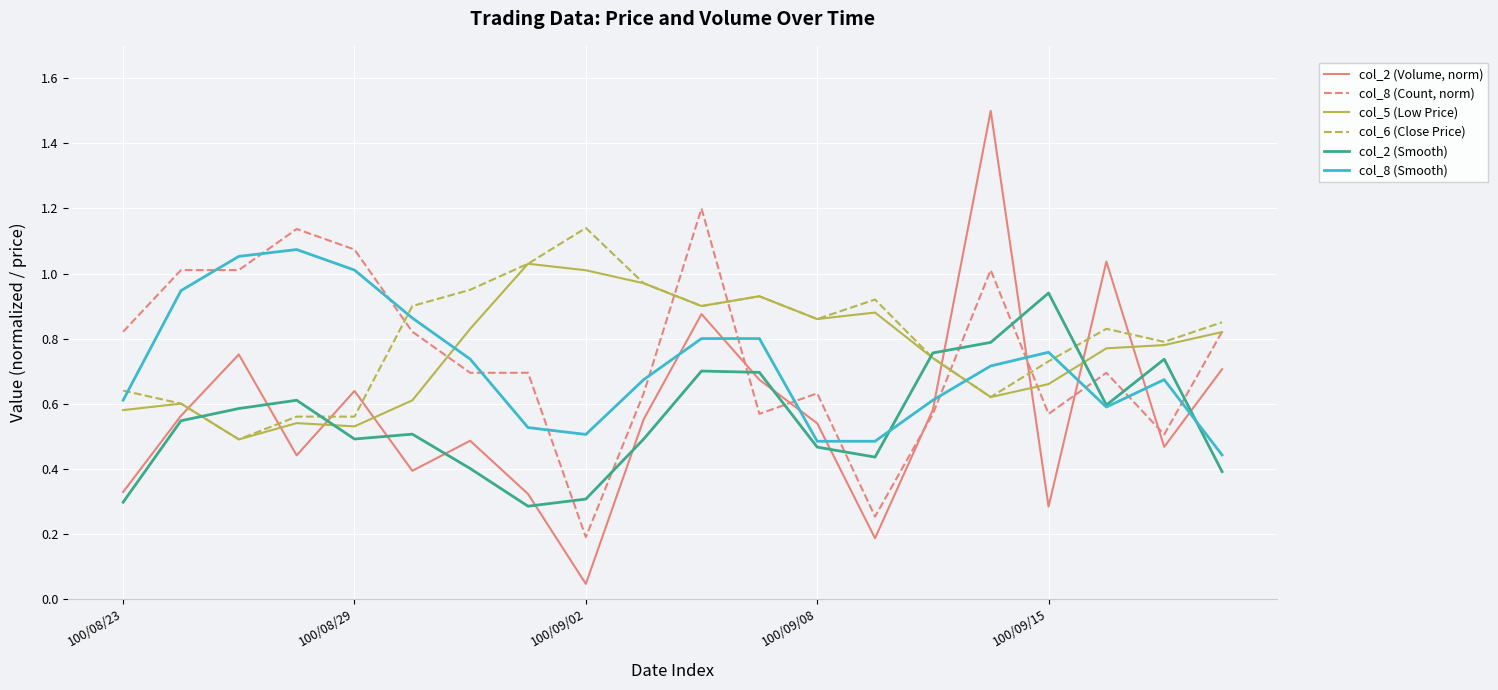

List the series in order of their peak value, lowest first.

col_2 (Smooth), col_5 (Low Price), col_8 (Smooth), col_6 (Close Price), col_8 (Count, norm), col_2 (Volume, norm)